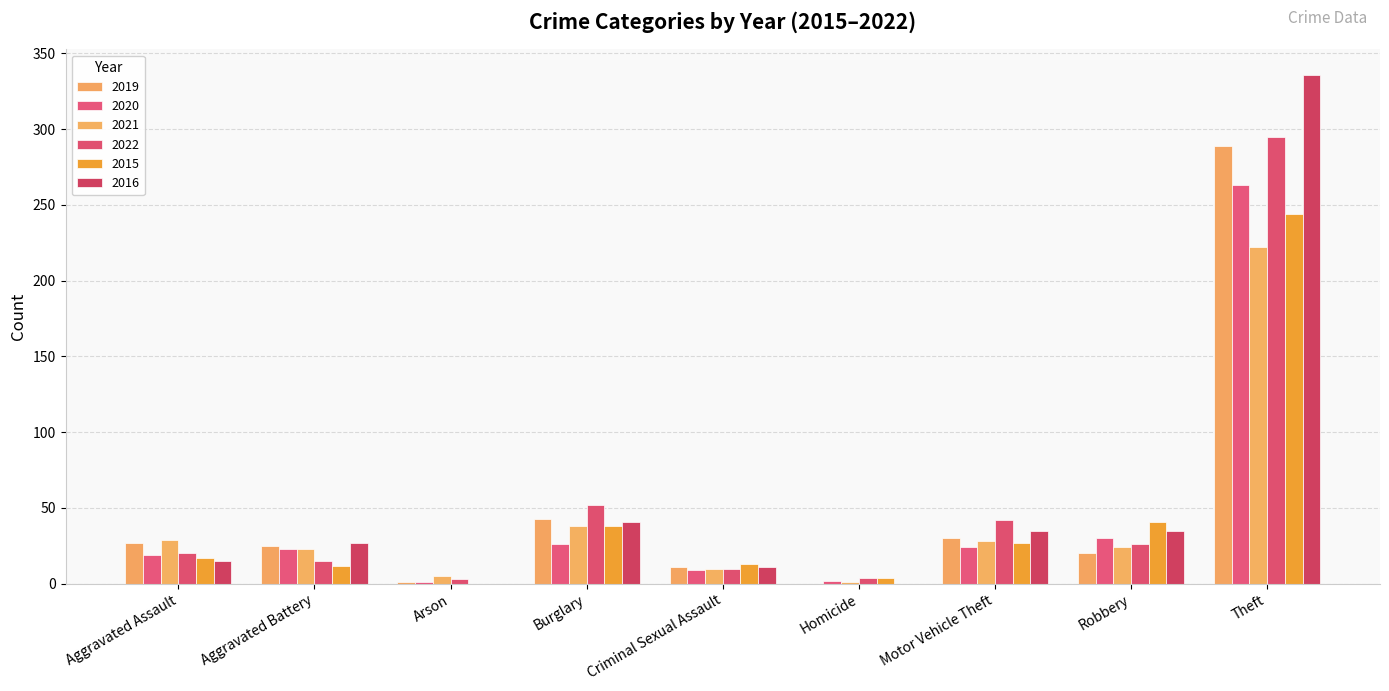

Which series has the widest spread of values?

2016